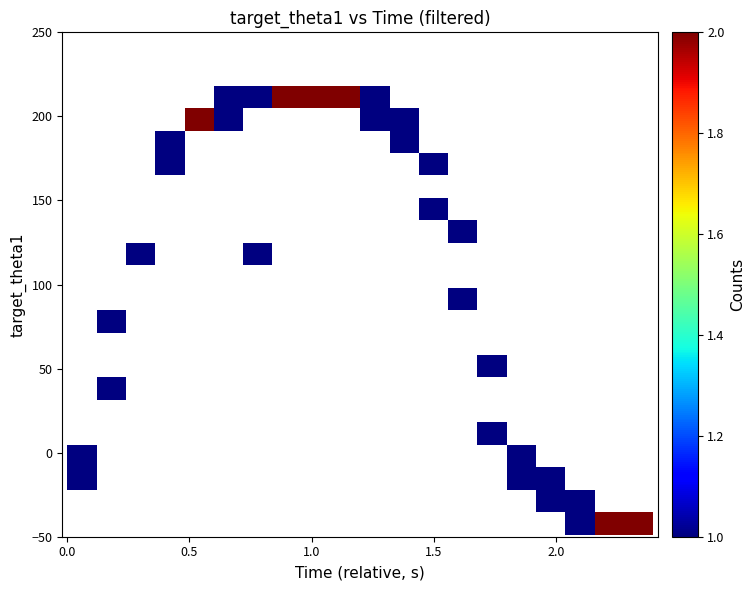

What is the range of Y values (max minus min)?

267.0